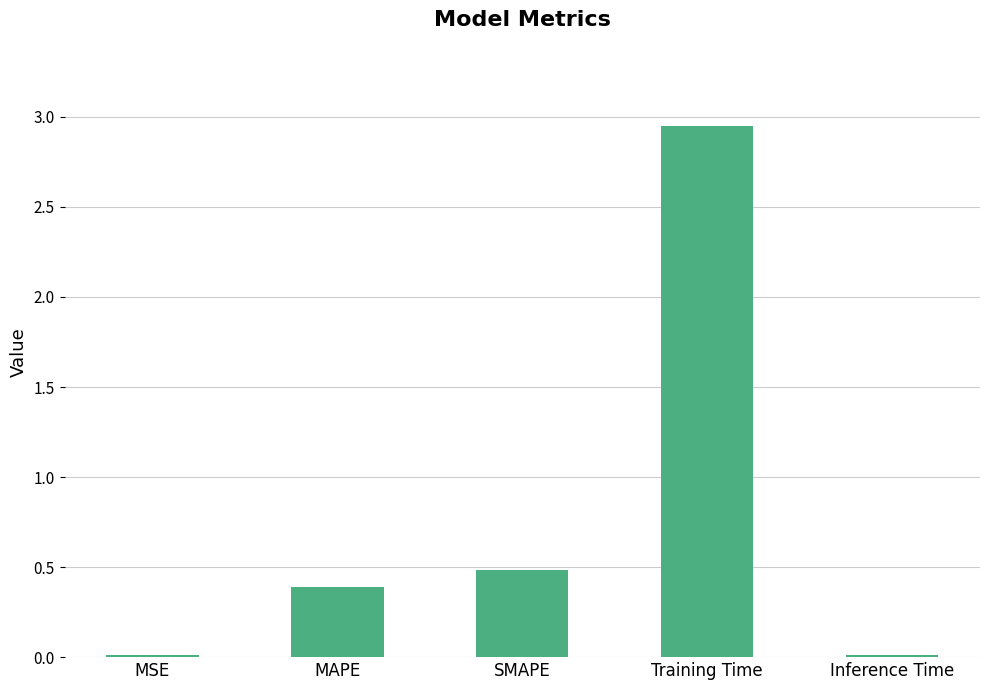

What is the sum of the values at Training Time and SMAPE?

3.4